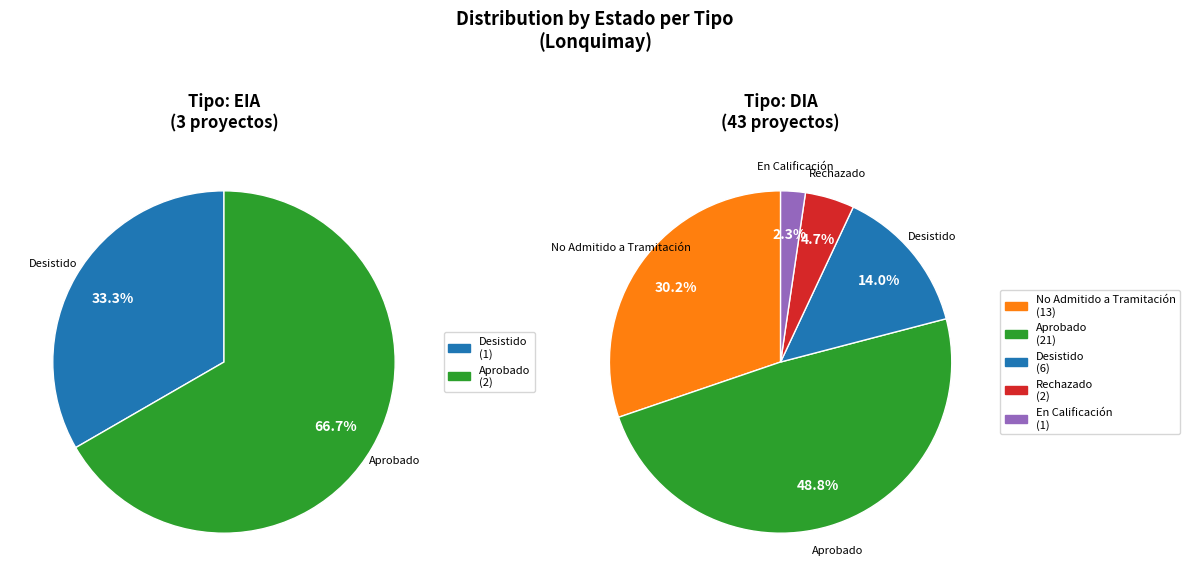

What percentage is NOT represented by DIA?

6.5%